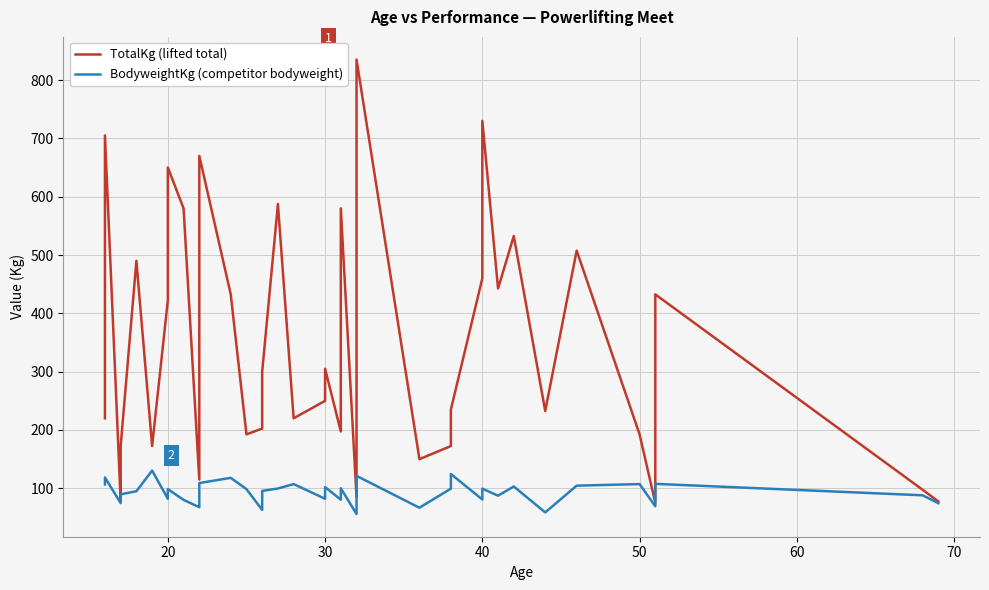

How many values in the TotalKg (lifted total) series exceed 250?

19